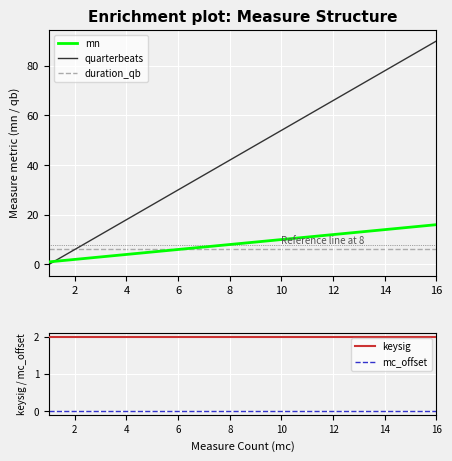

Reading left to right, what are all the values shown in this chart?

mn: 1	2	3	4	5	6	7	8	9	10	11	12	13	14	15	16
quarterbeats: 0	6	12	18	24	30	36	42	48	54	60	66	72	78	84	90
duration_qb: 6	6	6	6	6	6	6	6	6	6	6	6	6	6	6	6
keysig: 2	2	2	2	2	2	2	2	2	2	2	2	2	2	2	2
mc_offset: 0	0	0	0	0	0	0	0	0	0	0	0	0	0	0	0